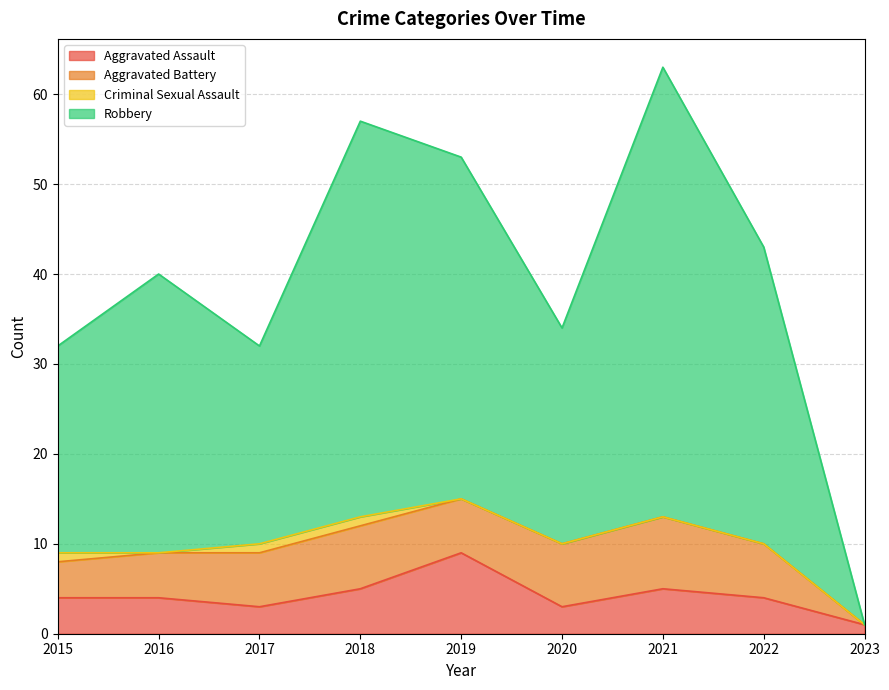

At which category does Robbery reach its first local valley?

2017